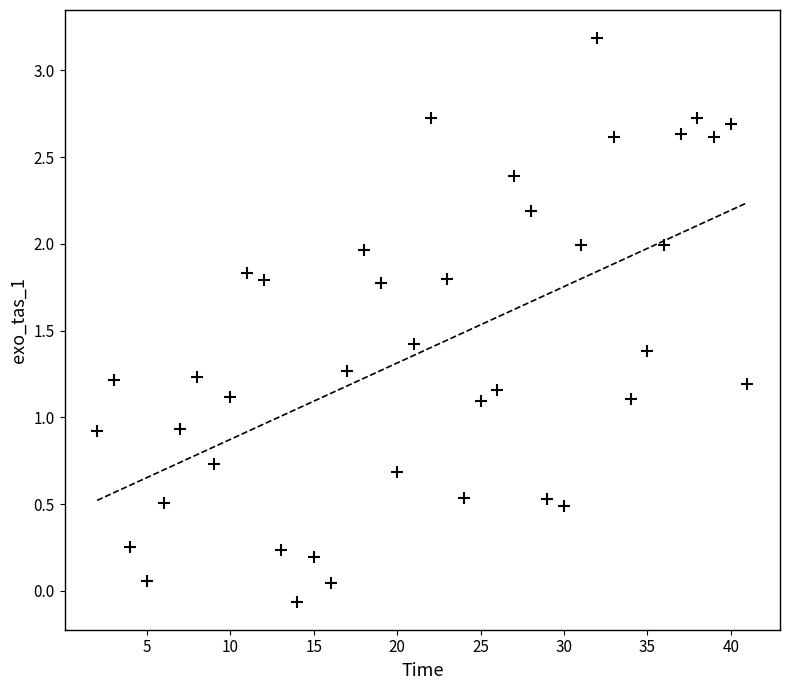

What is the range of Y values (max minus min)?

3.2